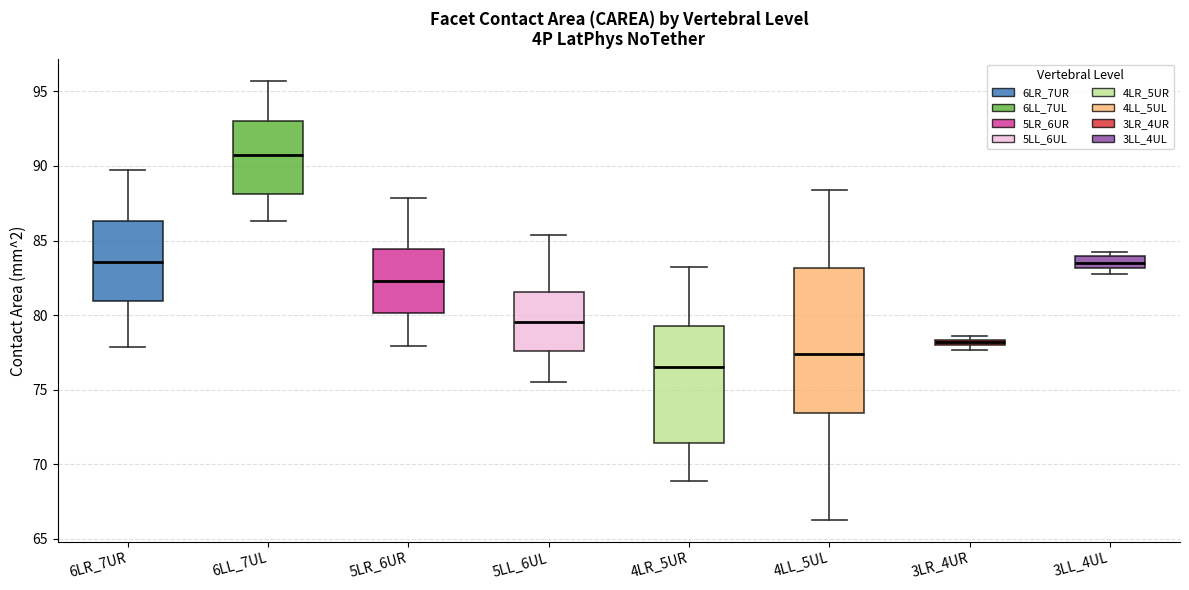

Which box has the highest median line?

6LL_7UL